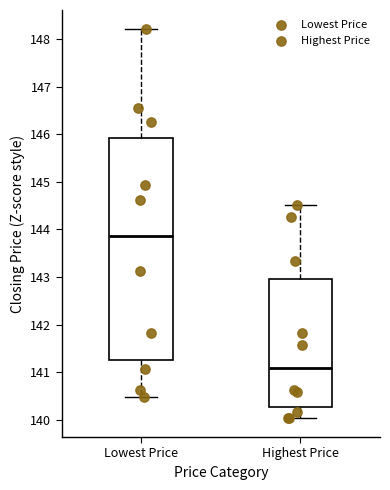

Reading left to right, transcribe this box plot: for each box, give where its median line is, the range the box spans, and where its two whiskers end, as read against the y-axis. The values are not printed on the chart, so give them approximately, as read against the axis.

Lowest Price: median 143.9, box 141.3 to 145.9, whiskers 140.5 to 148.2
Highest Price: median 141.1, box 140.3 to 143.0, whiskers 140.1 to 144.5